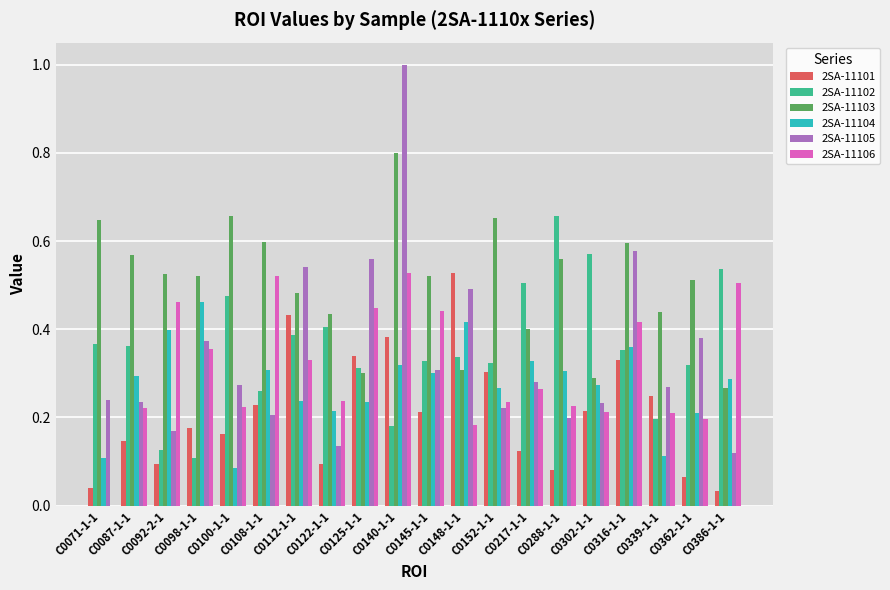

Which series has the largest range (max minus min)?

2SA-11105